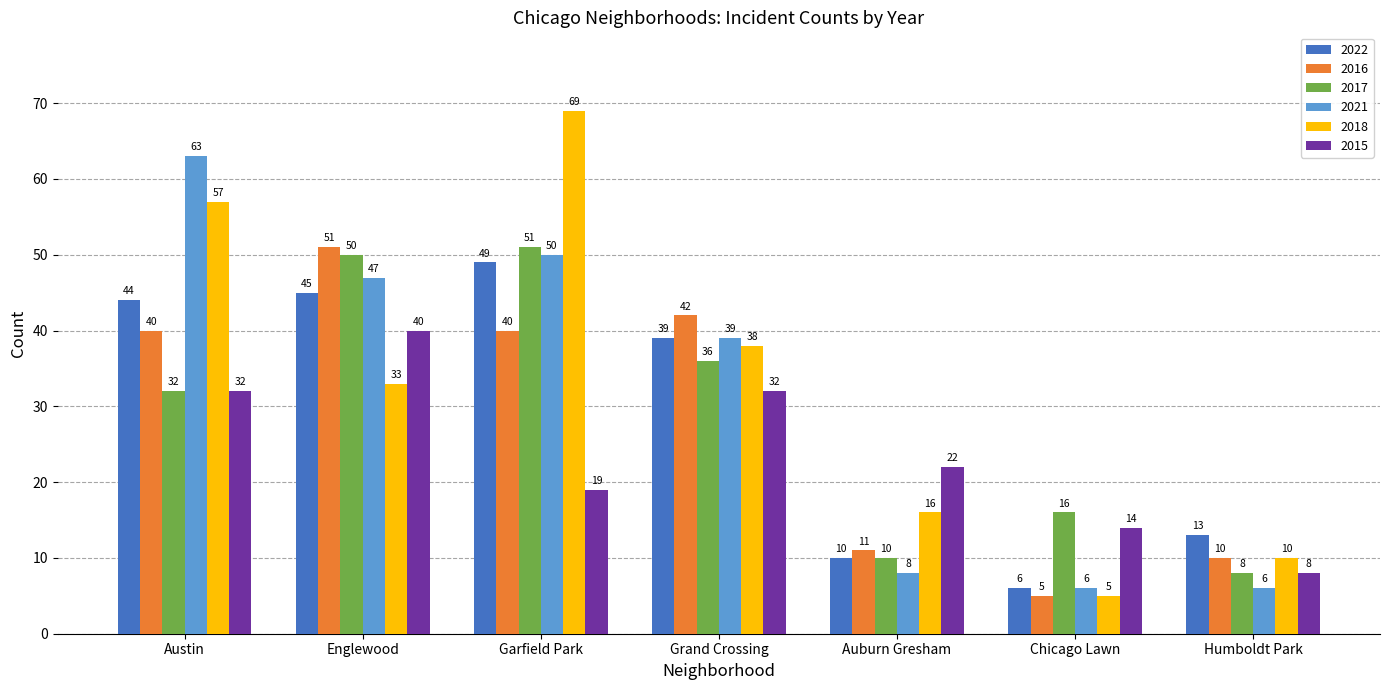

How many groups of bars are there?

7